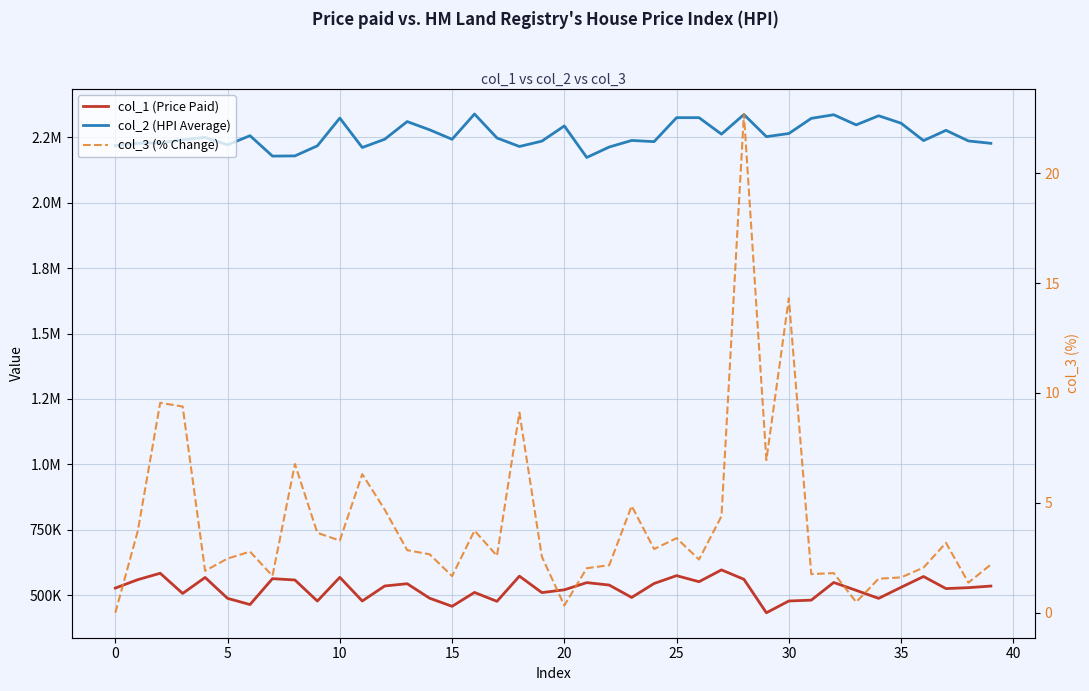

What is the difference between the highest and lowest values at 5?

2229224.0